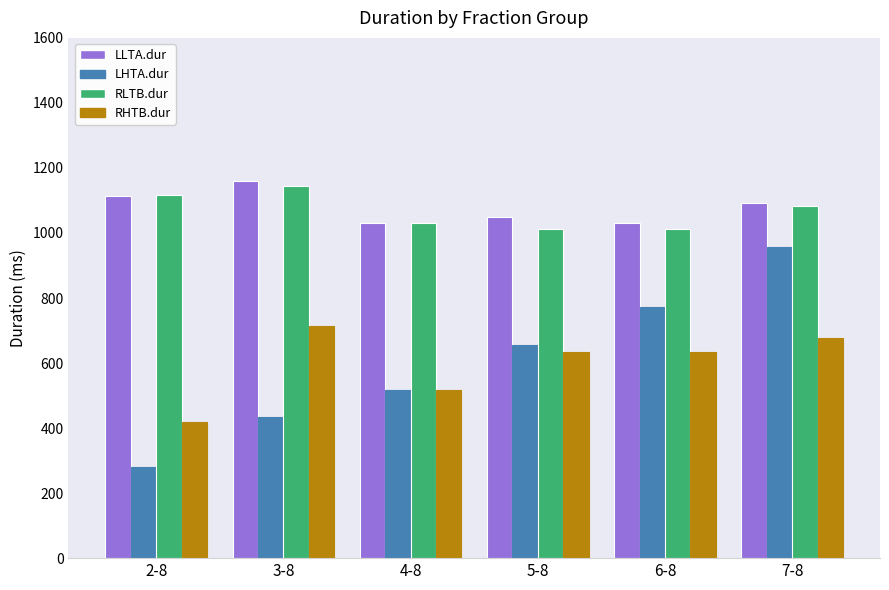

True or false: RHTB.dur has a value of 254 at 2-8.

False